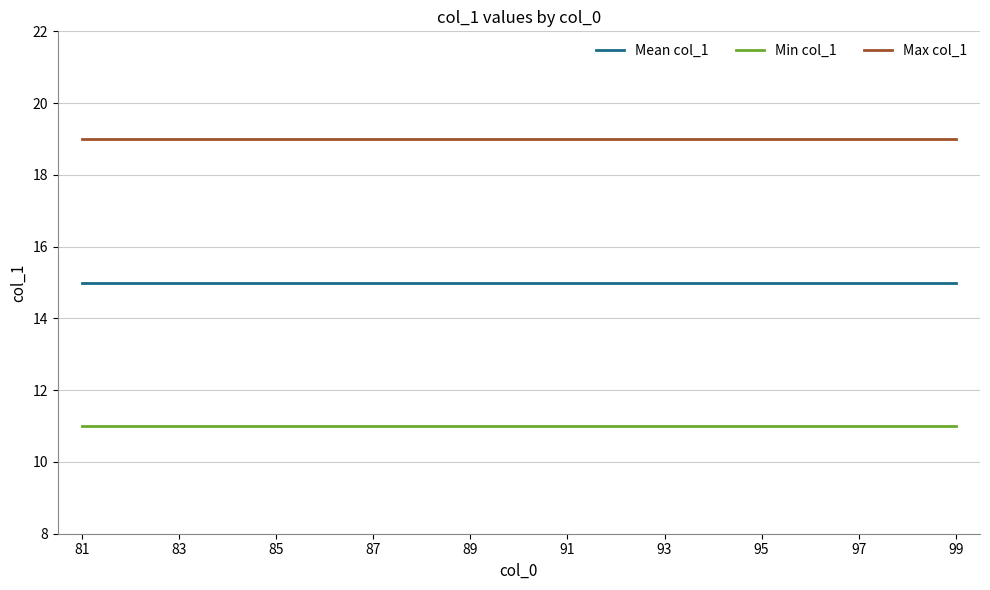

Does the chart have visible grid lines?

Yes